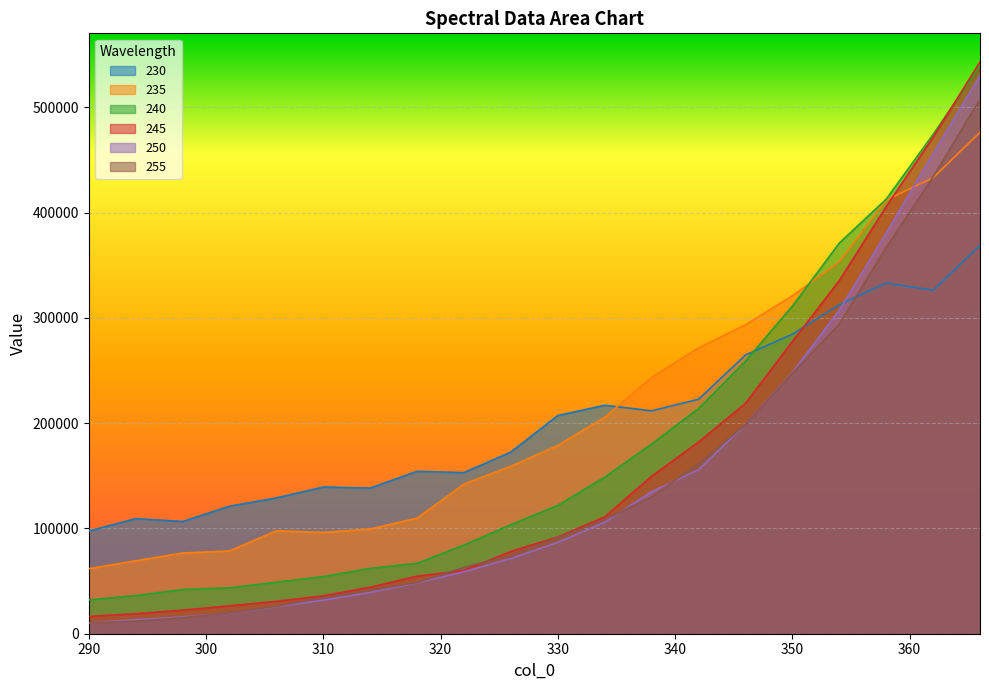

True or false: 240 and 255 cross at least once.

False